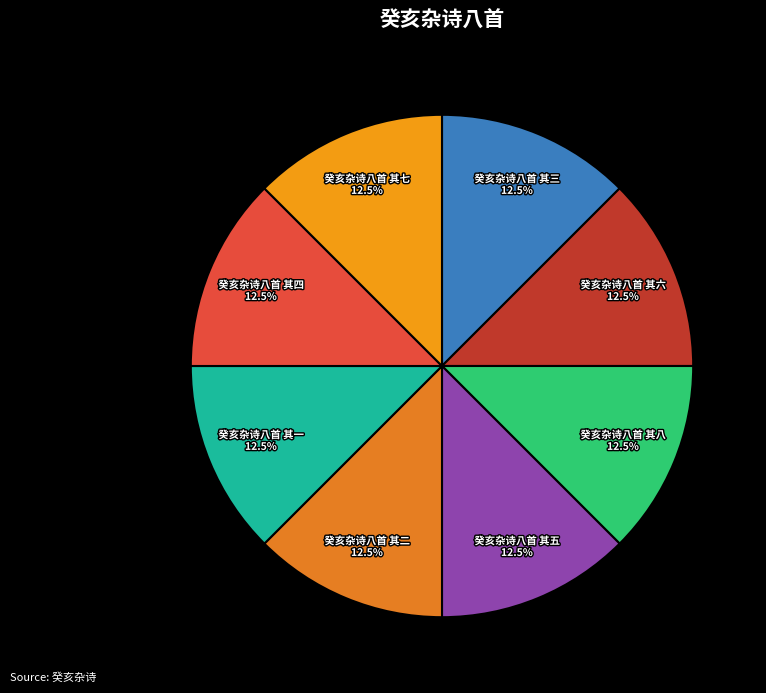

Which category has the smallest portion of the pie?

癸亥杂诗八首 其一